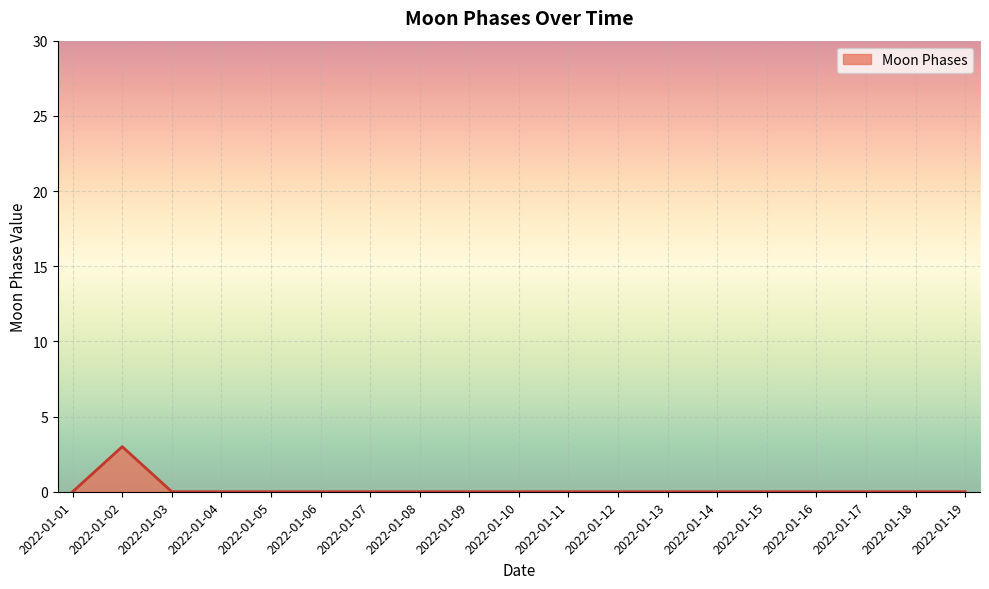

Which label corresponds to the largest value in the chart?

2022-01-02